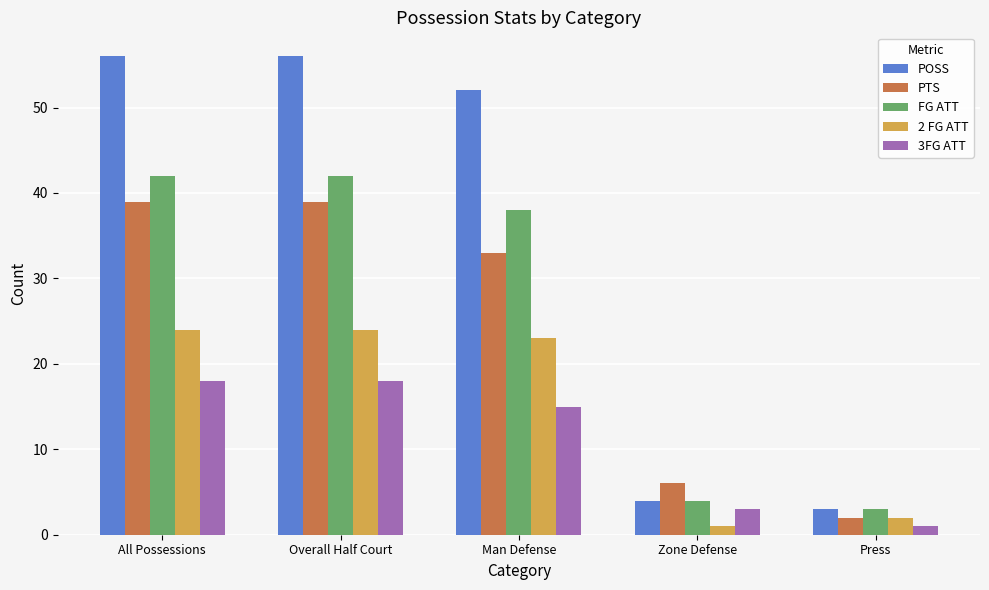

How many data points in POSS are less than 52?

2